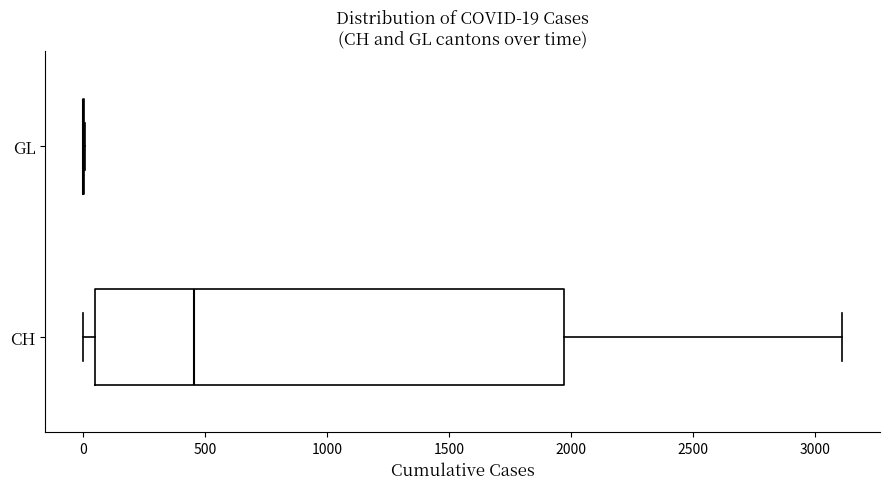

Which box is the widest, from its left edge to its right edge?

CH